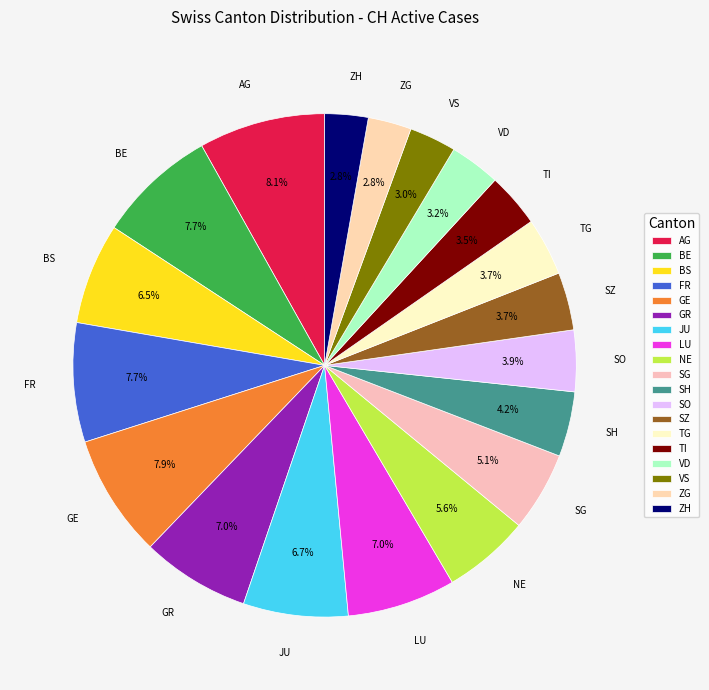

Is there any slice that represents more than half of the pie?

No